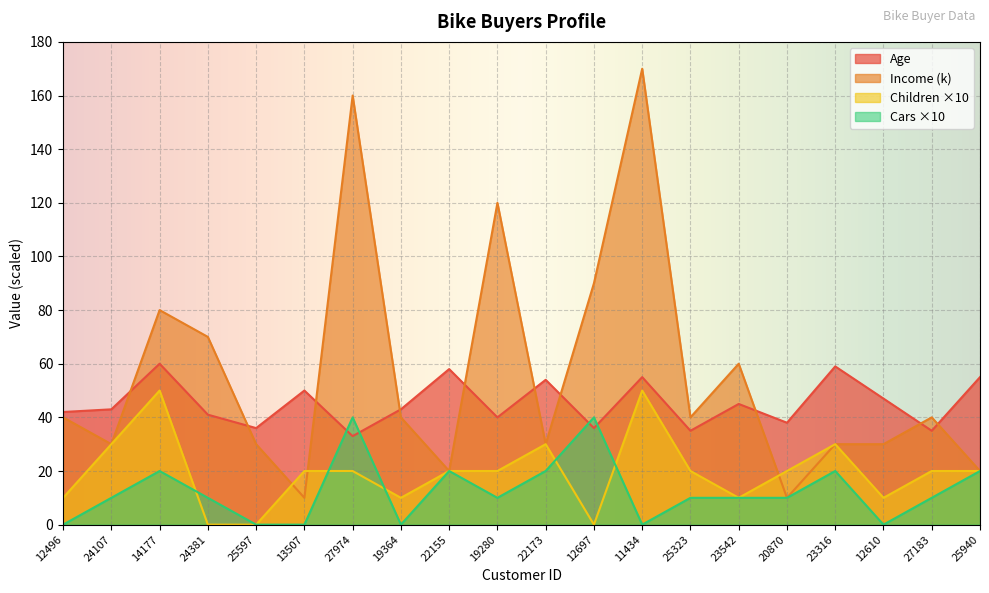

Reading left to right, extract all data points from this chart.

Age: 42	43	60	41	36	50	33	43	58	40	54	36	55	35	45	38	59	47	35	55
Income: 40	30	80	70	30	10	160	40	20	120	30	90	170	40	60	10	30	30	40	20
Children: 10	30	50	0	0	20	20	10	20	20	30	0	50	20	10	20	30	10	20	20
Cars: 0	10	20	10	0	0	40	0	20	10	20	40	0	10	10	10	20	0	10	20